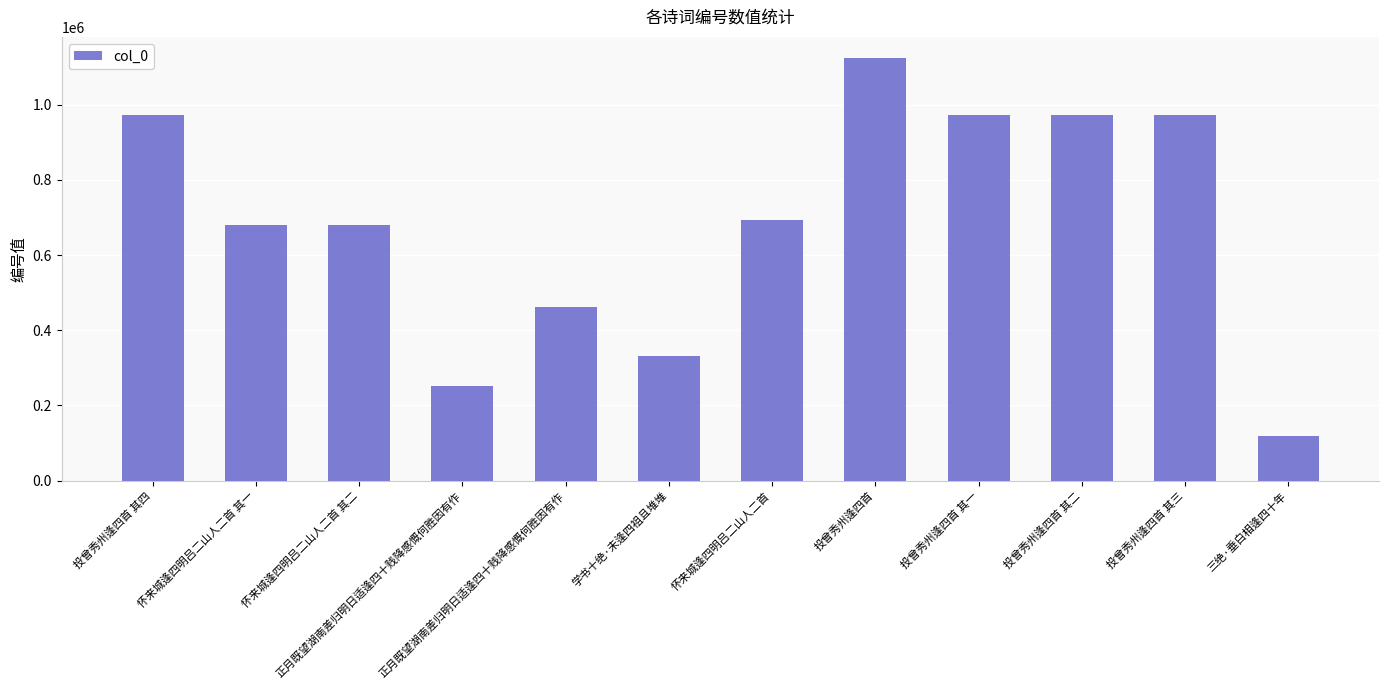

At which category does the chart reach its peak across all series?

投曾秀州逢四首